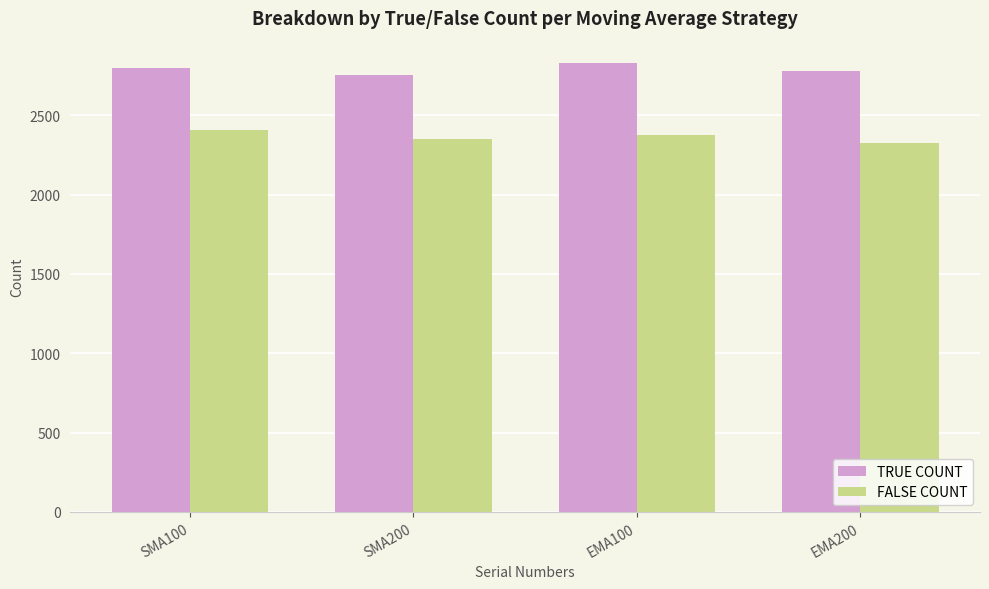

What is the label of the 2nd bar from the left?

SMA200